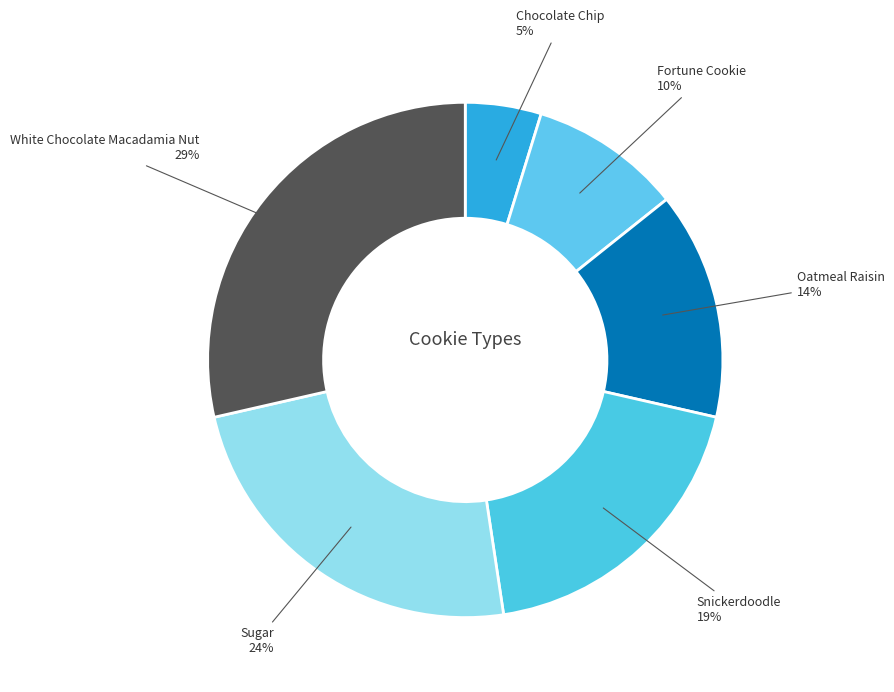

What is the smallest slice in the pie chart?

Chocolate Chip